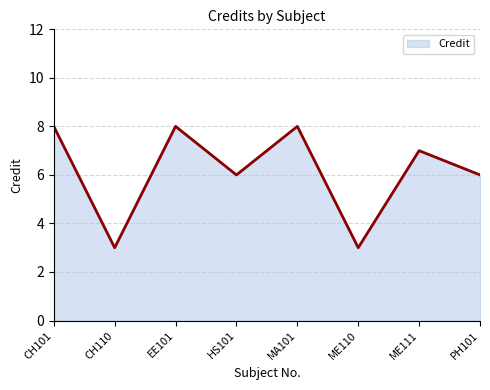

Where is the first local minimum?

CH110